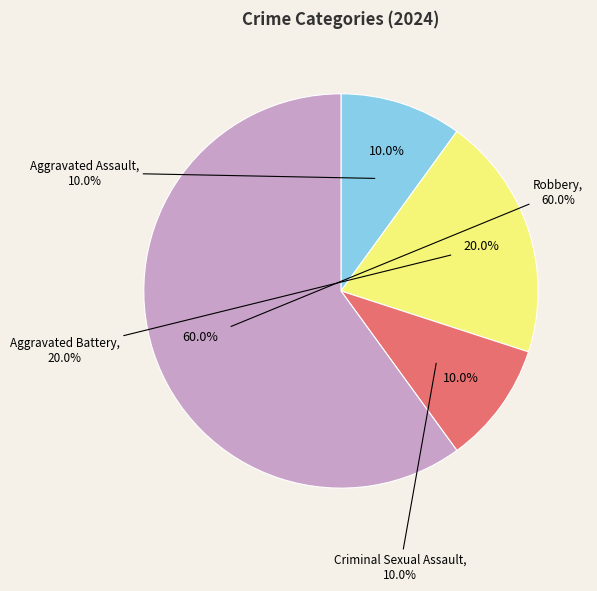

Rank the categories by value from lowest to highest.

Aggravated Assault, Criminal Sexual Assault, Aggravated Battery, Robbery